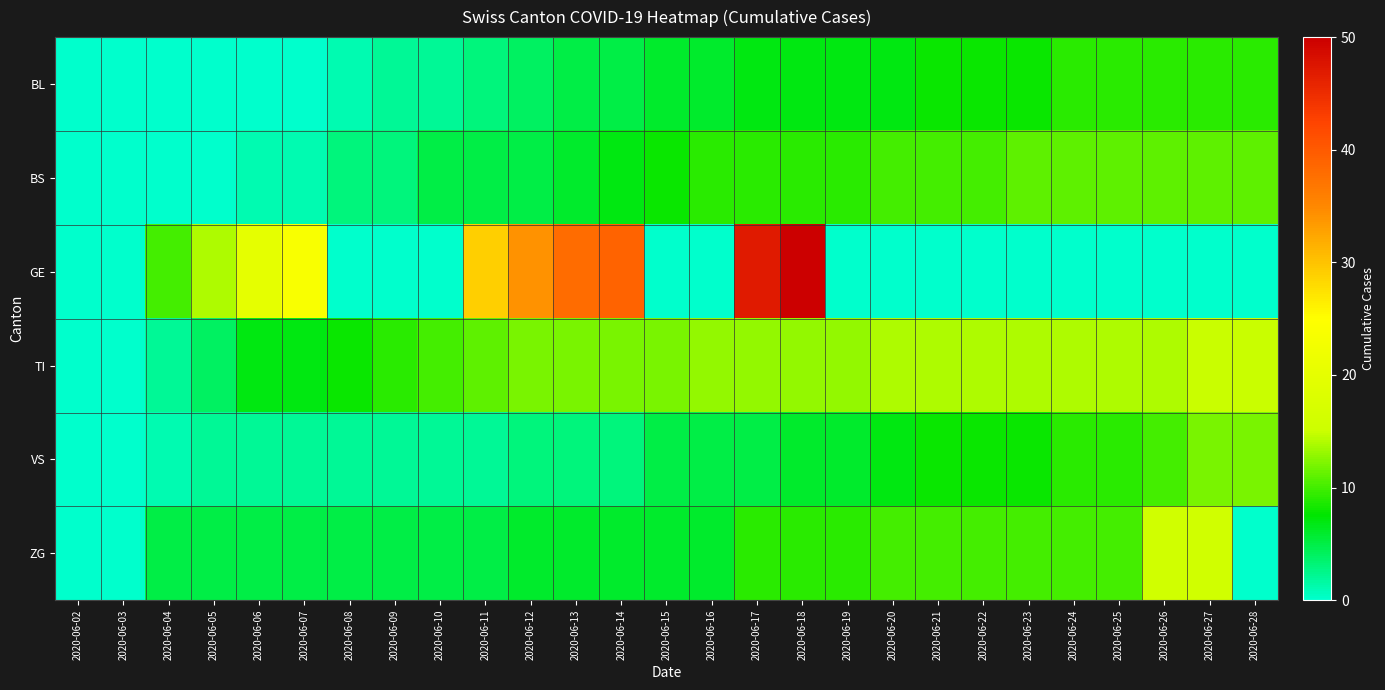

Count the number of categories in the chart.

27